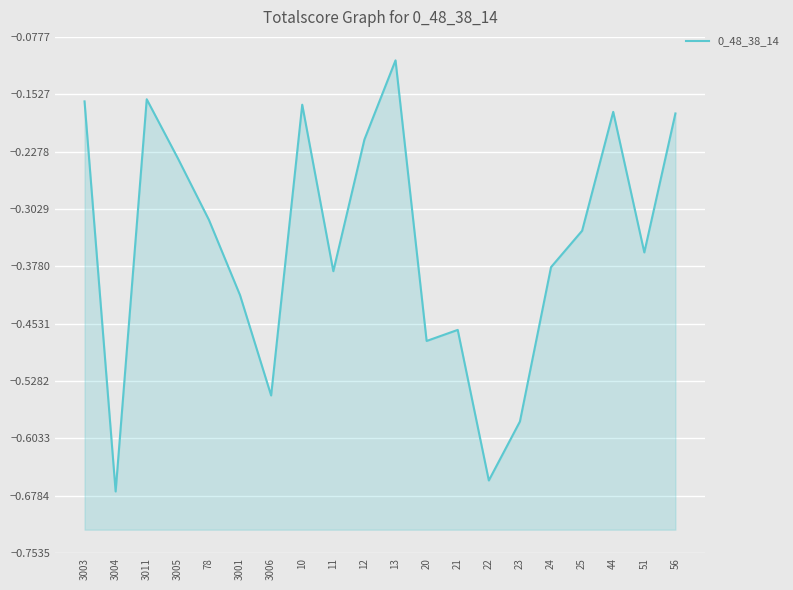

What is the label of the 11th point from the right?

12